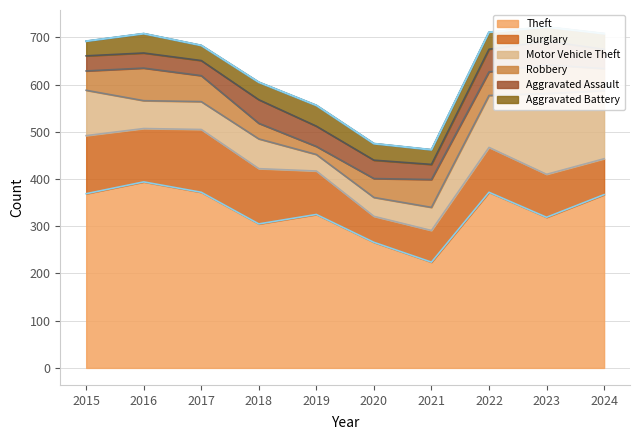

What is the difference between the maximum and minimum values in the Theft series?

170